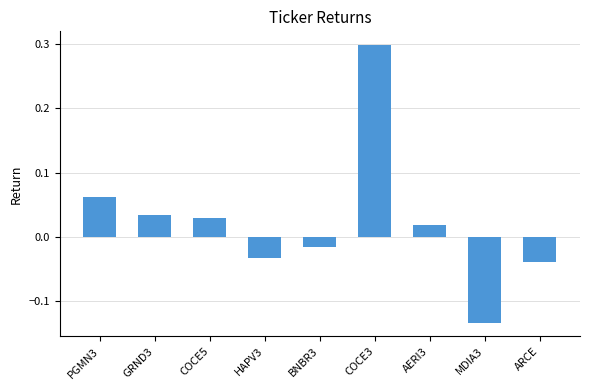

What is the difference between the maximum and minimum values?

0.4